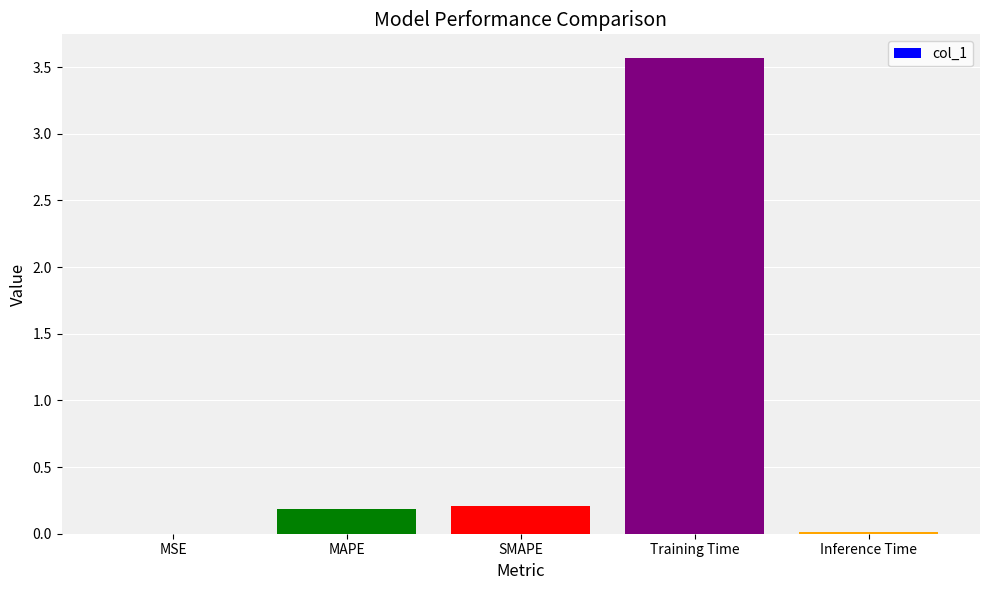

Which label corresponds to the largest value in the chart?

Training Time